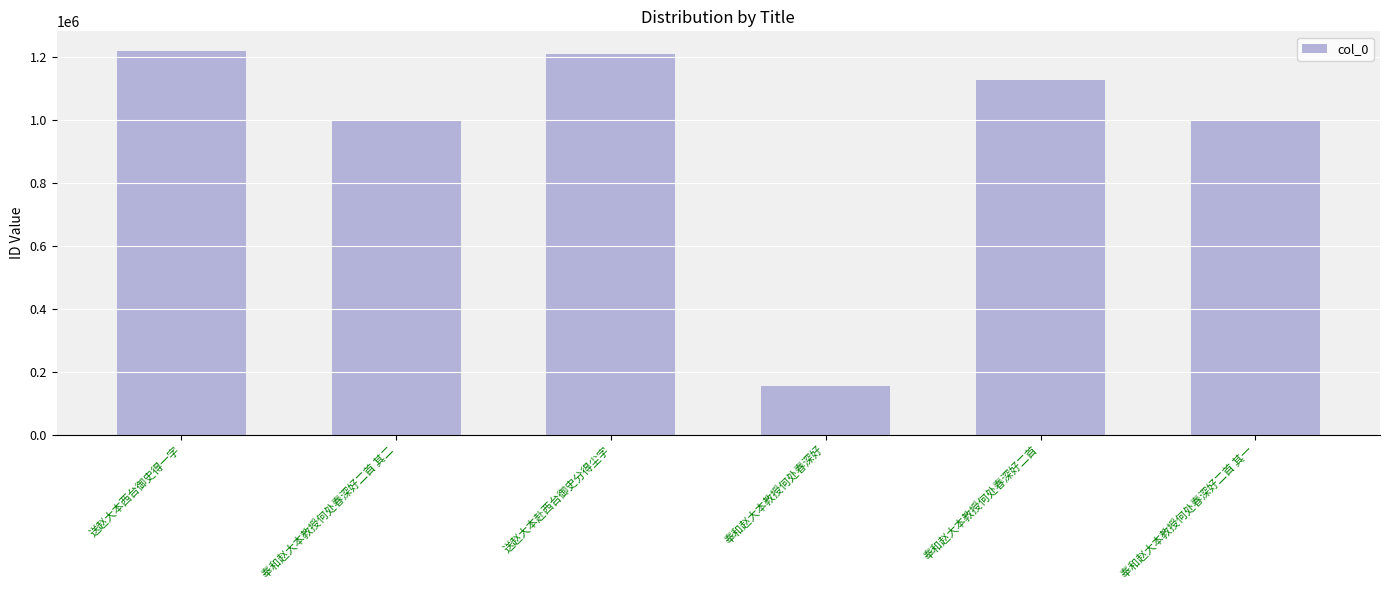

What is the value of the 4th bar from the left?

155949